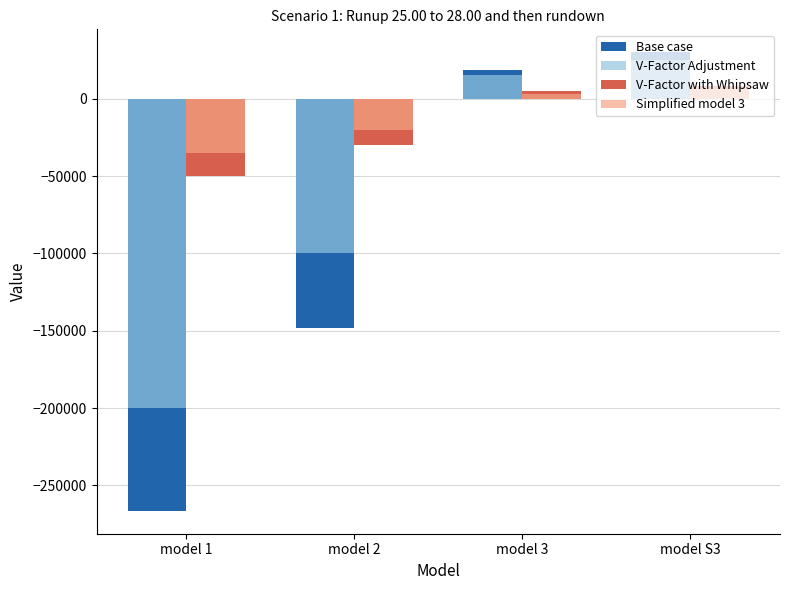

The value of V-Factor with Whipsaw at model 2 is -47043.6. True or false?

False